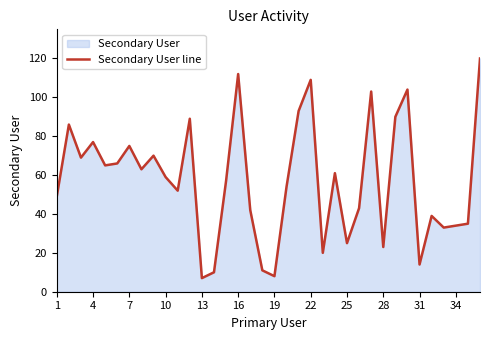

True or false: the data shows 14 at 31.

True